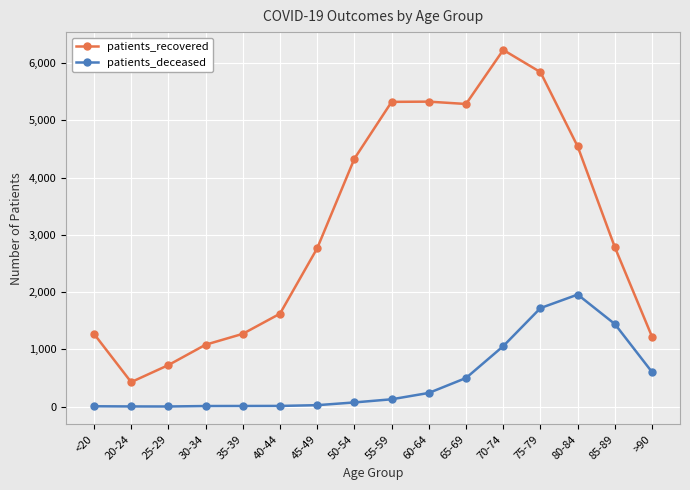

Where does the patients_recovered series first go above 2782?

50-54